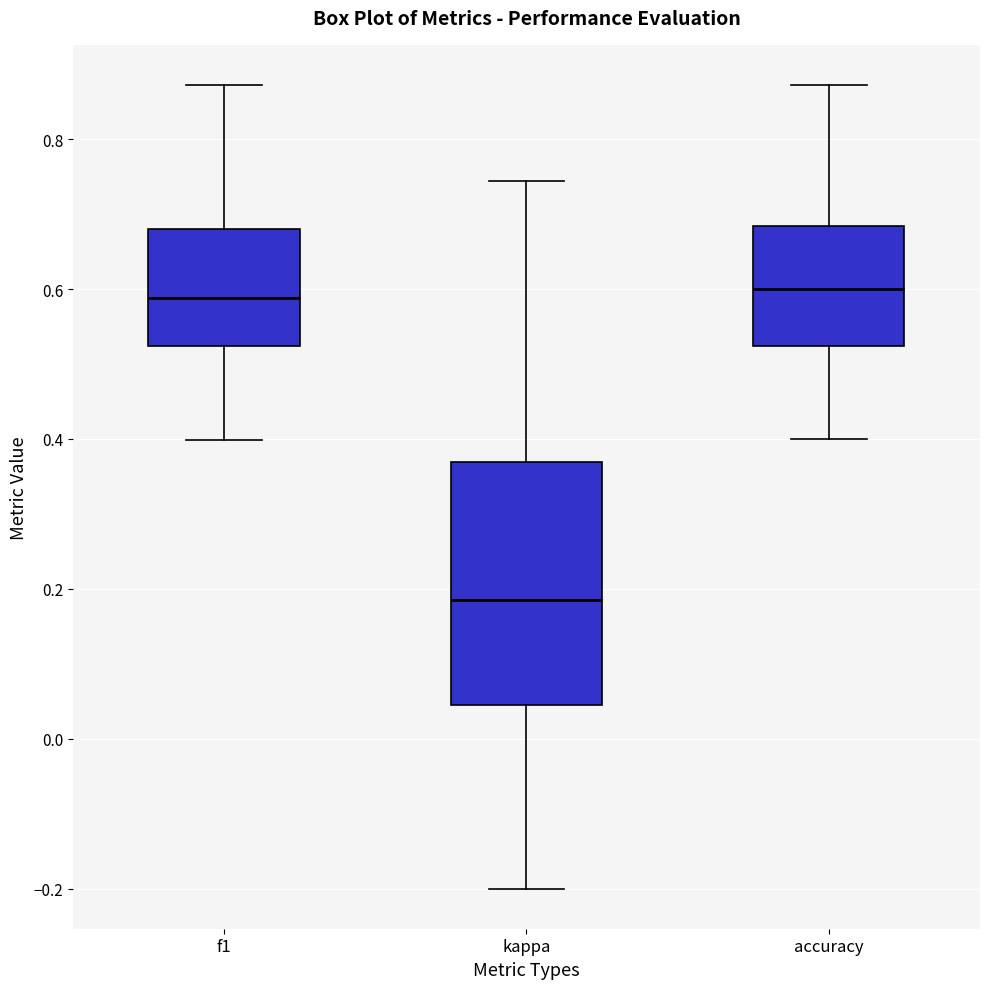

Which box has the lowest median line?

kappa